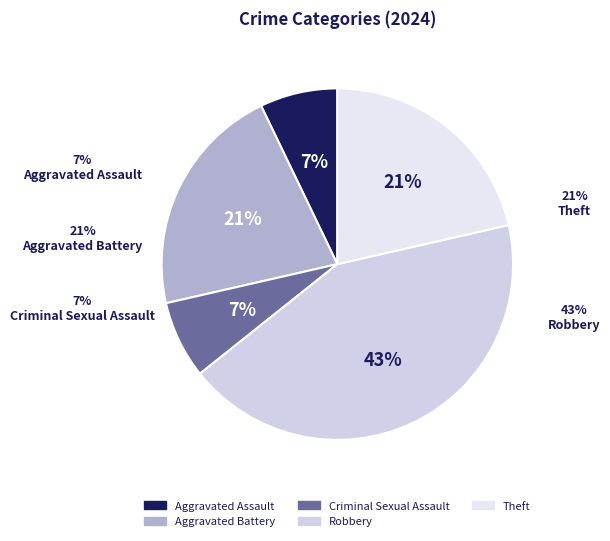

What percentage is the Criminal Sexual Assault slice, to the nearest percent?

7%